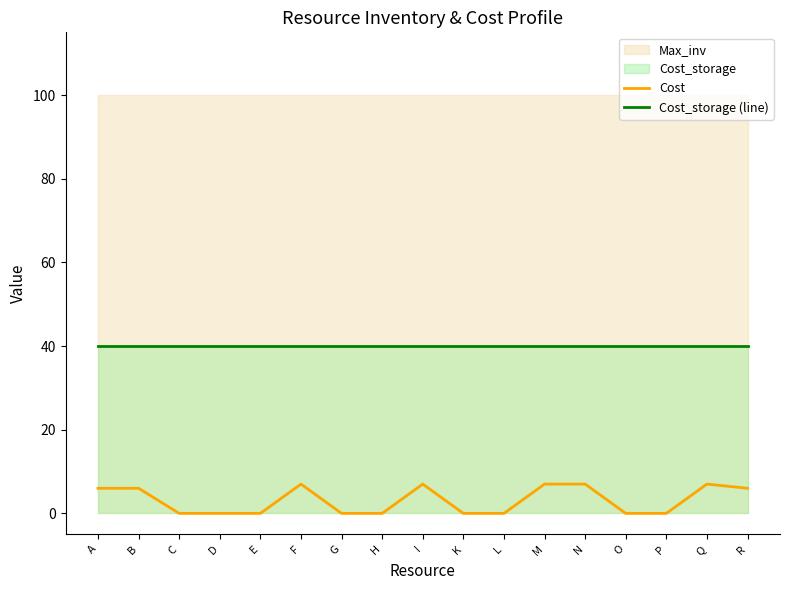

How many data points in Cost are above 0?

8